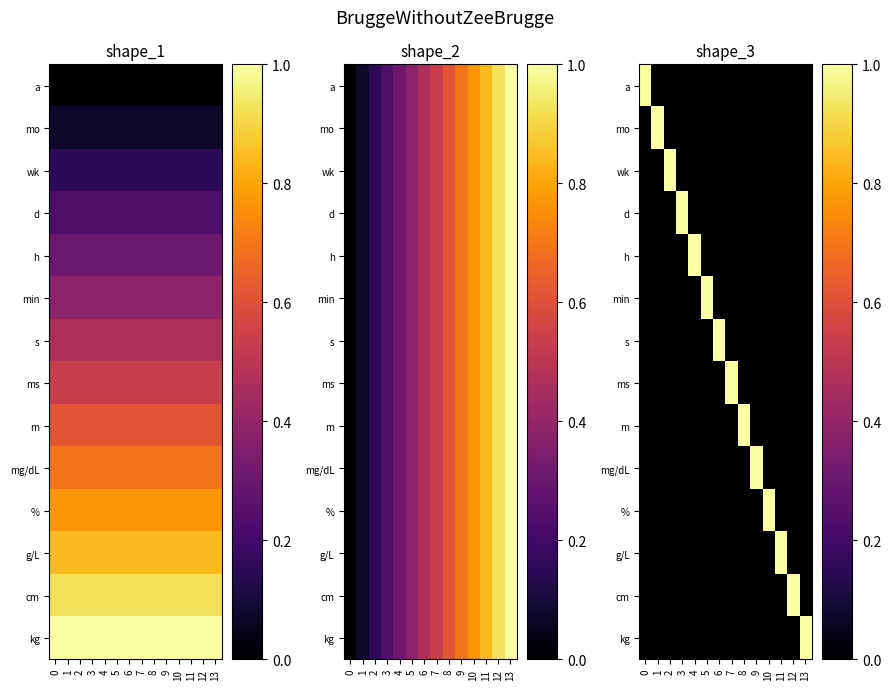

At which label is a closest to 0?

1